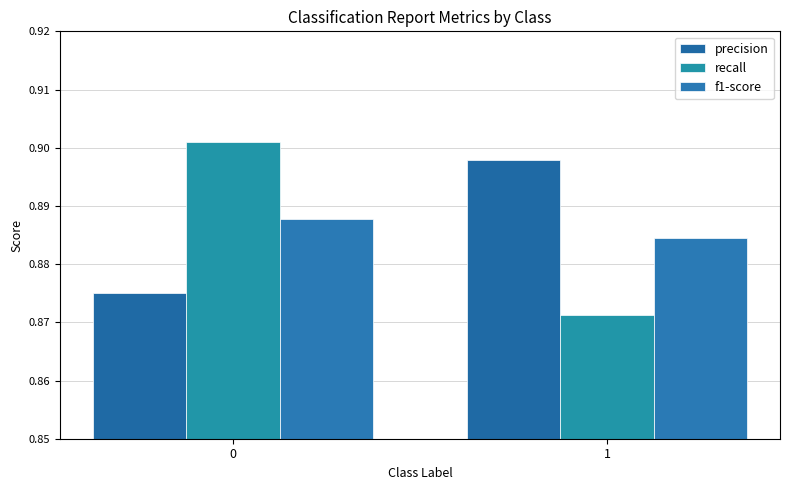

Which has a higher value, 0 or 1?

1